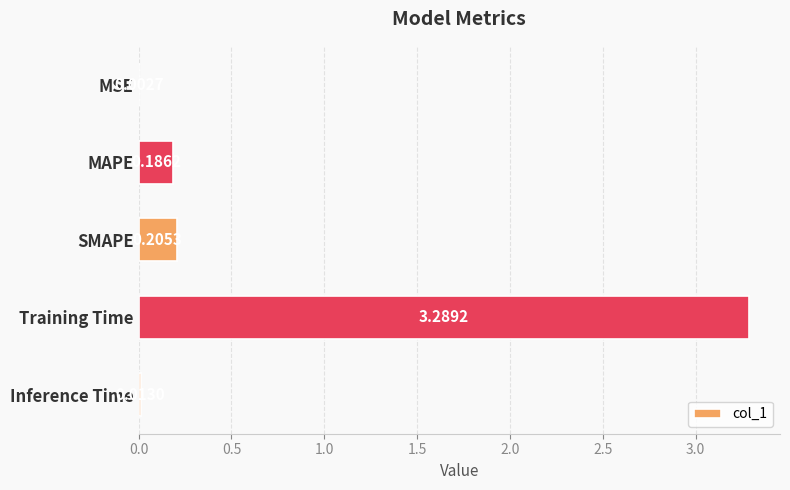

Are the bars horizontal?

Yes